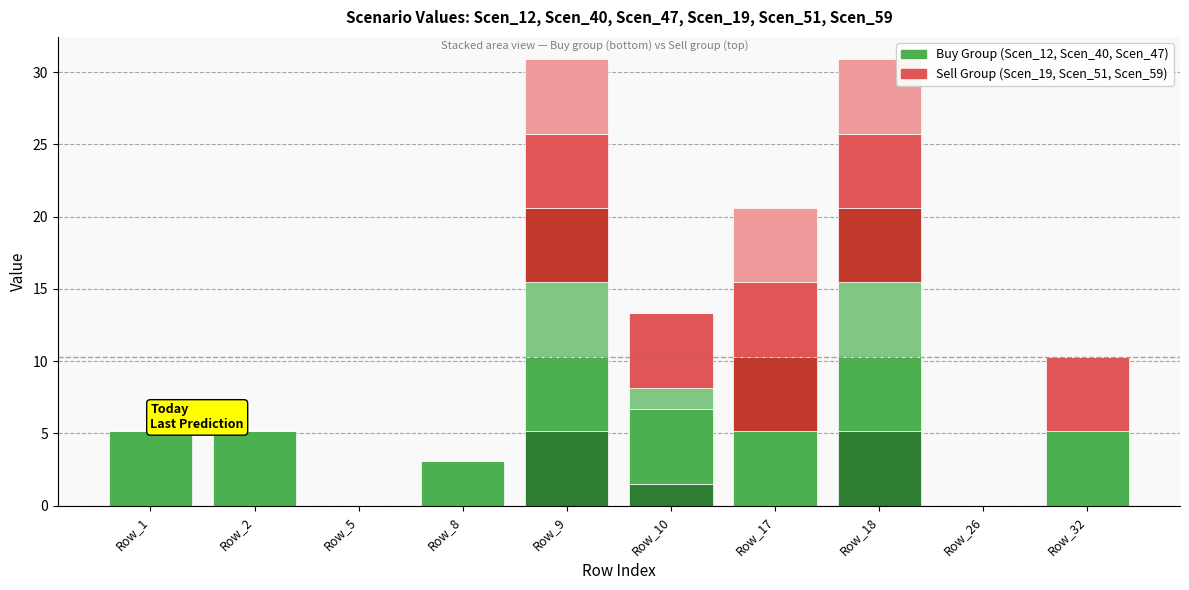

What is the total value across all series at Row_18?

30.9